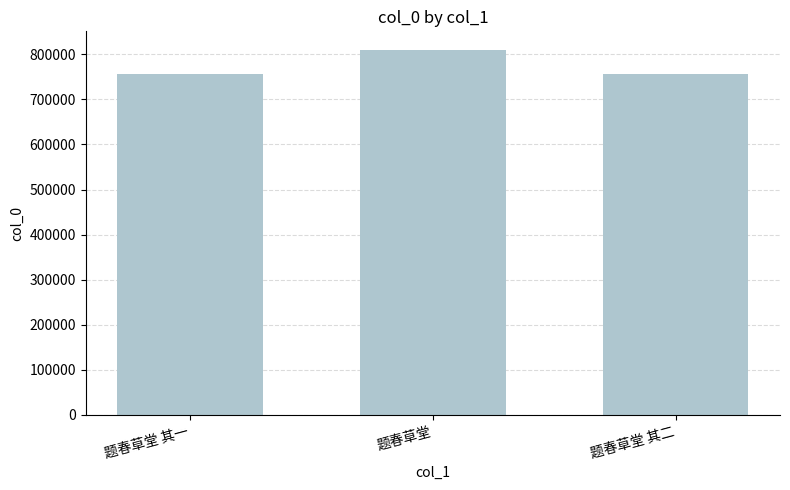

What is the average value?

774813